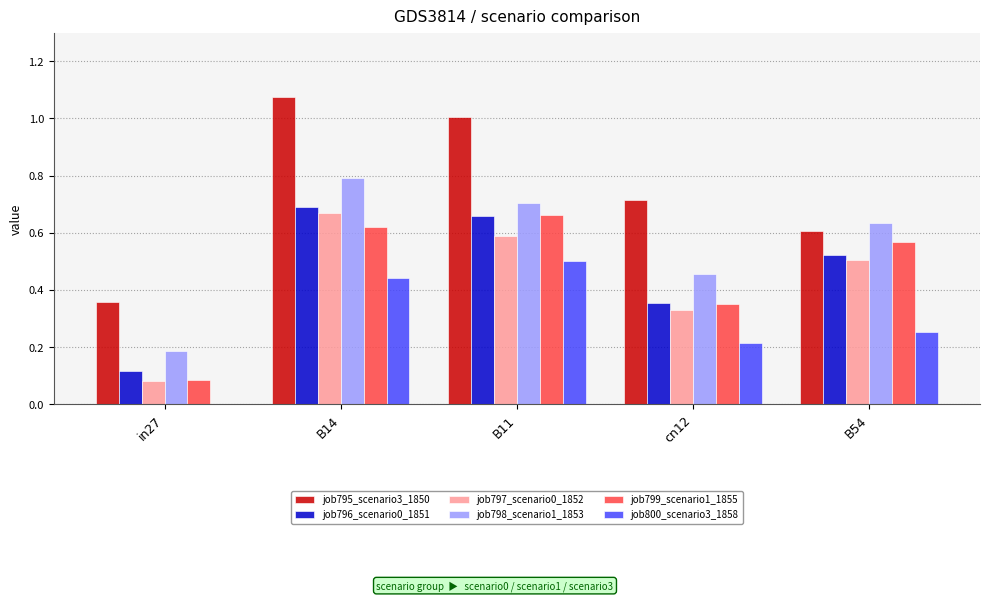

Are the bars grouped side by side (vs. stacked)?

Yes